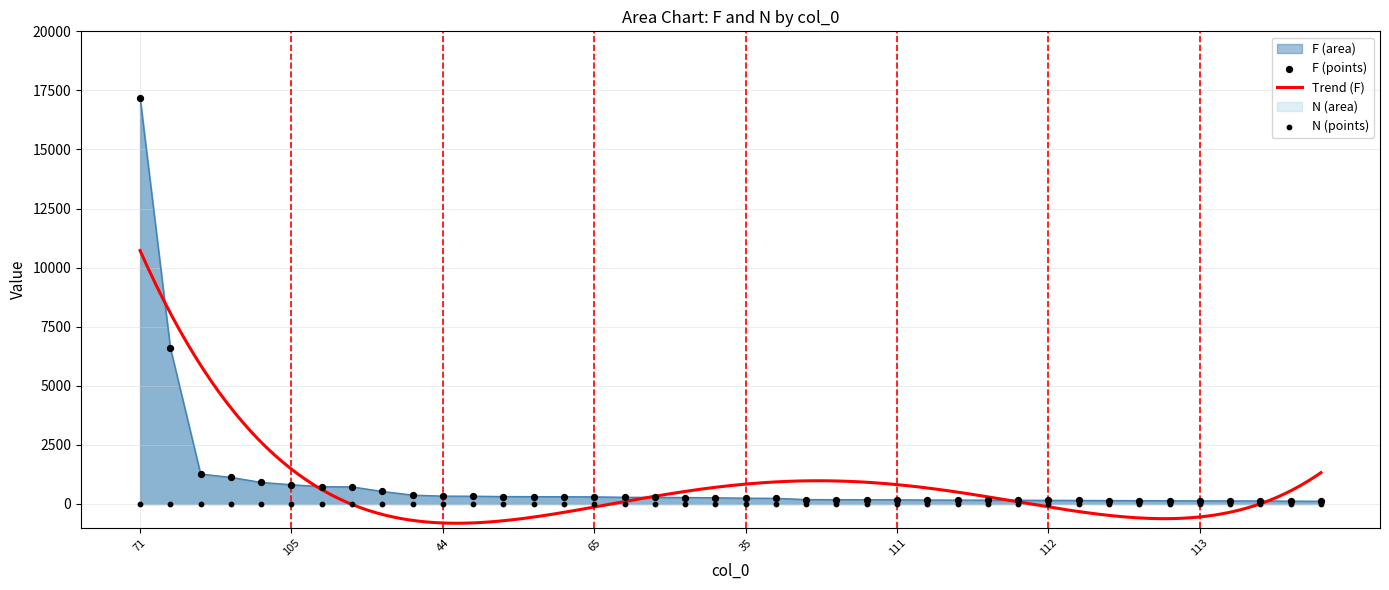

Which series reaches the maximum Y coordinate?

F